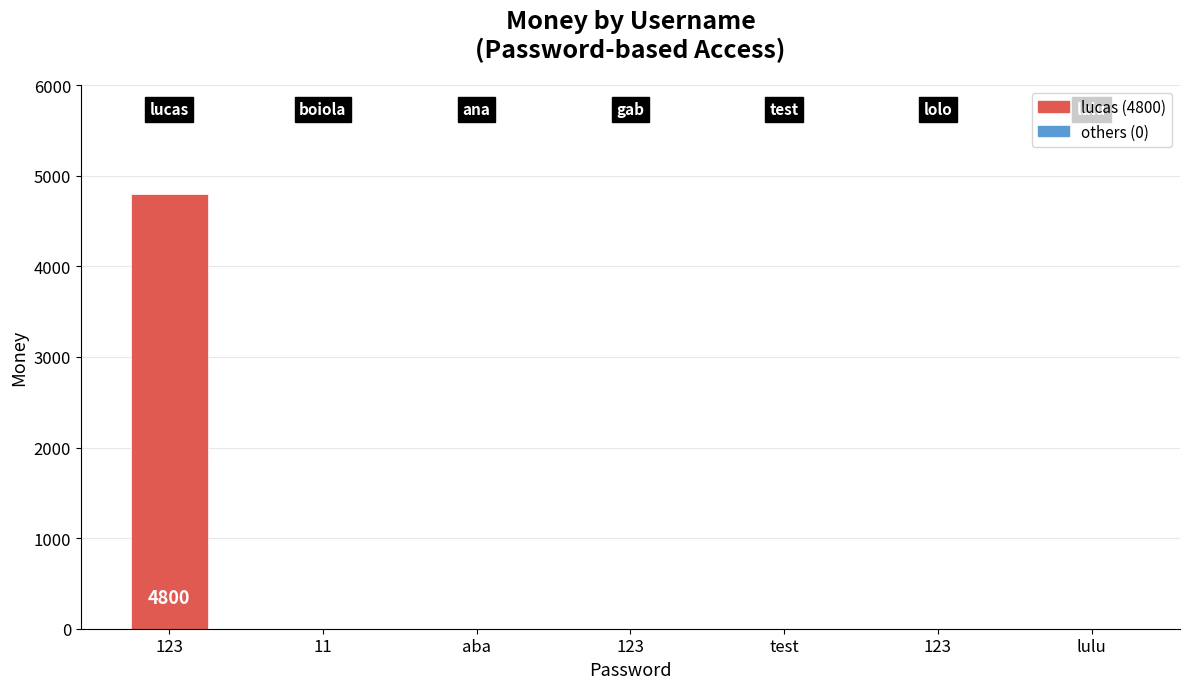

How many categories are shown in the chart?

7